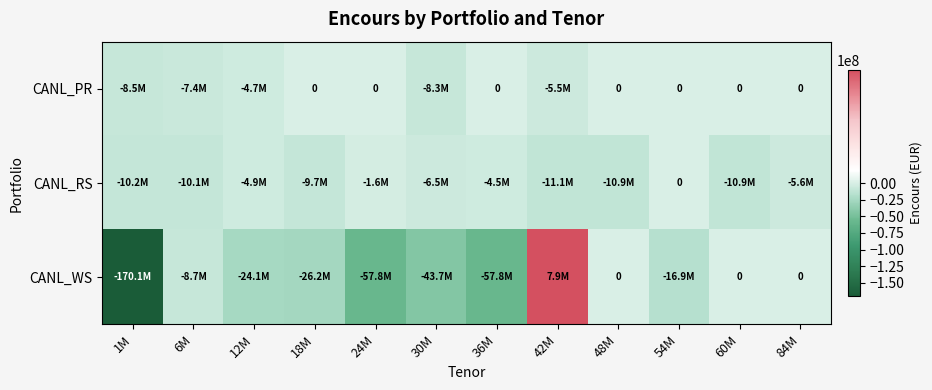

Is it true that CANL_PR equals 0.0 at 36M?

True